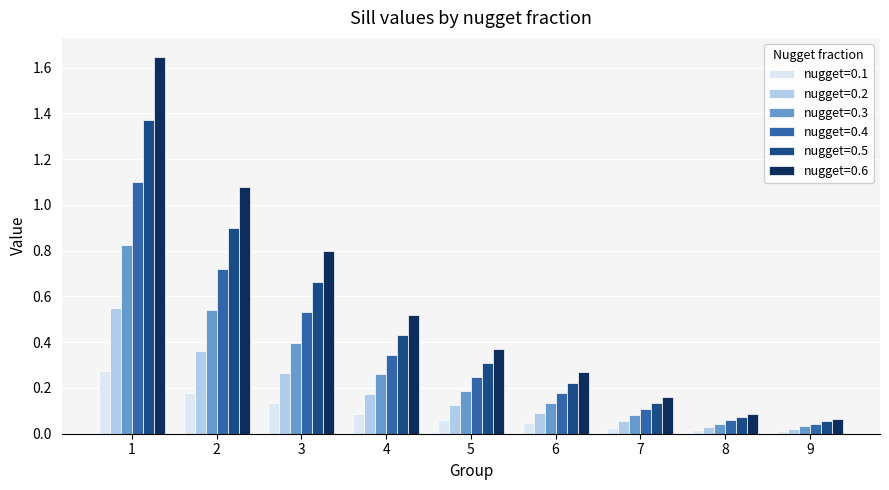

How many bars are there in each group?

6